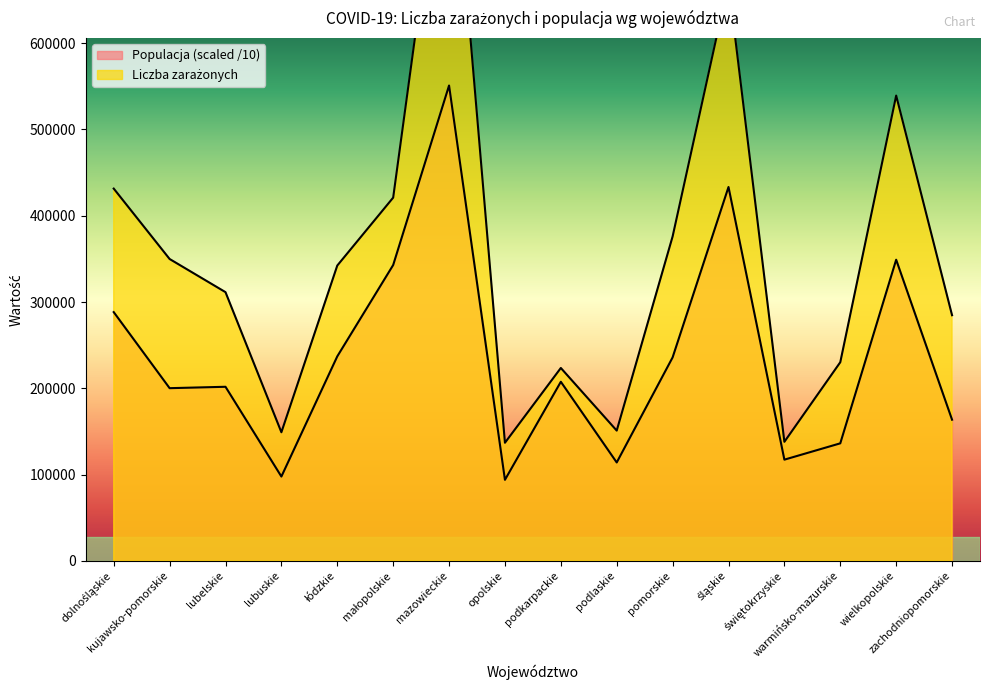

What is the label of the 8th point from the left?

opolskie